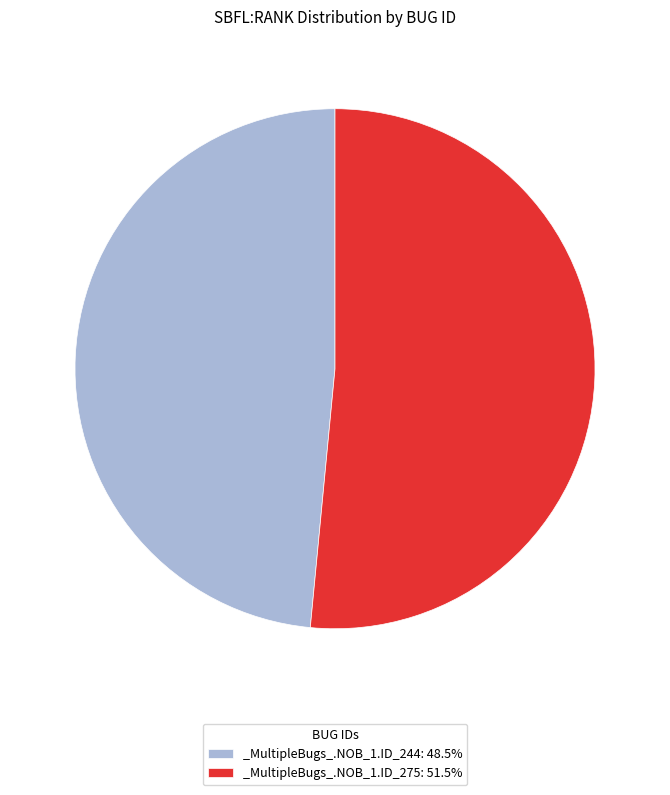

What is the ratio of the value at _MultipleBugs_.NOB_1.ID_275: 51.5% to the value at _MultipleBugs_.NOB_1.ID_244: 48.5%?

1.1